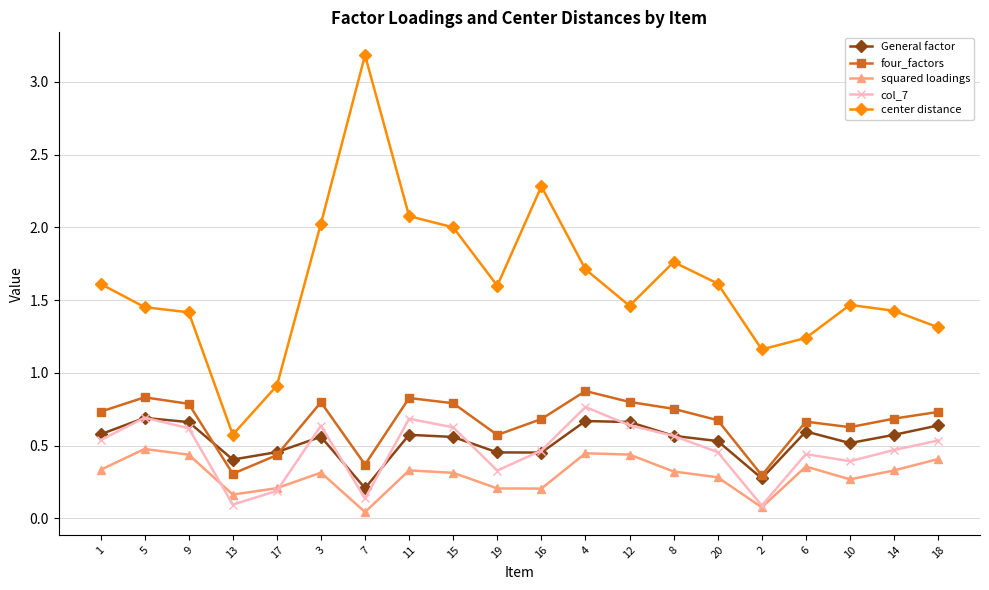

How many General factor values are between 0 and 1?

20